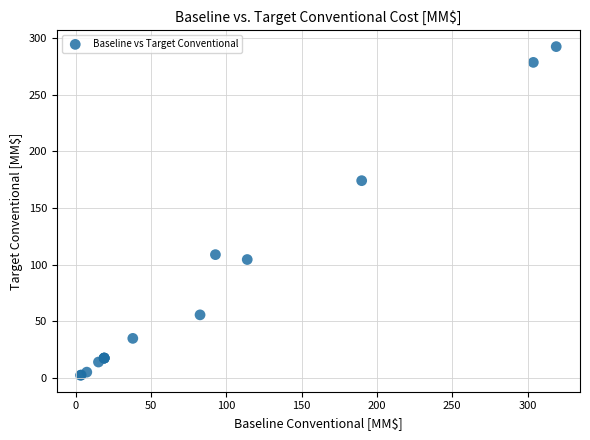

What Y value in the scatter plot is closest to 147?

174.2